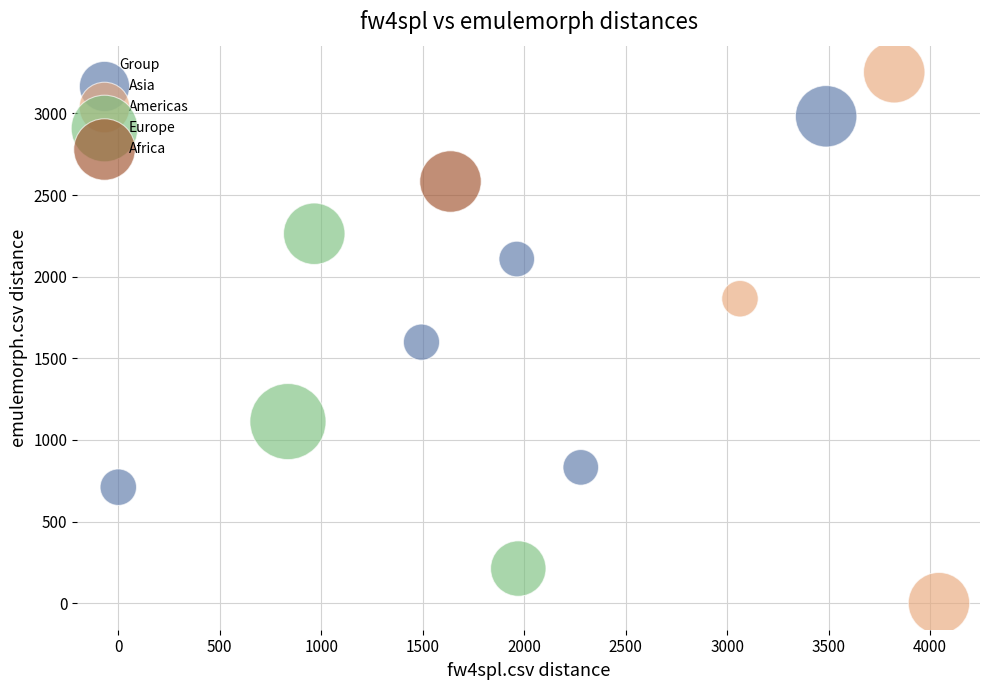

What are all the series names shown in the legend?

Asia, Americas, Europe, Africa